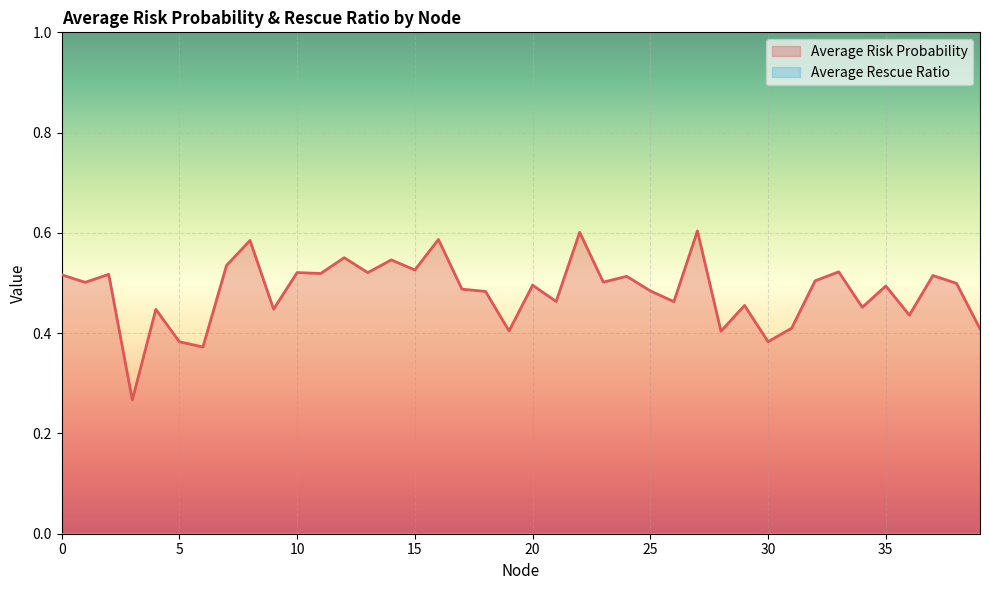

The value at 31 is 0.4. True or false?

True